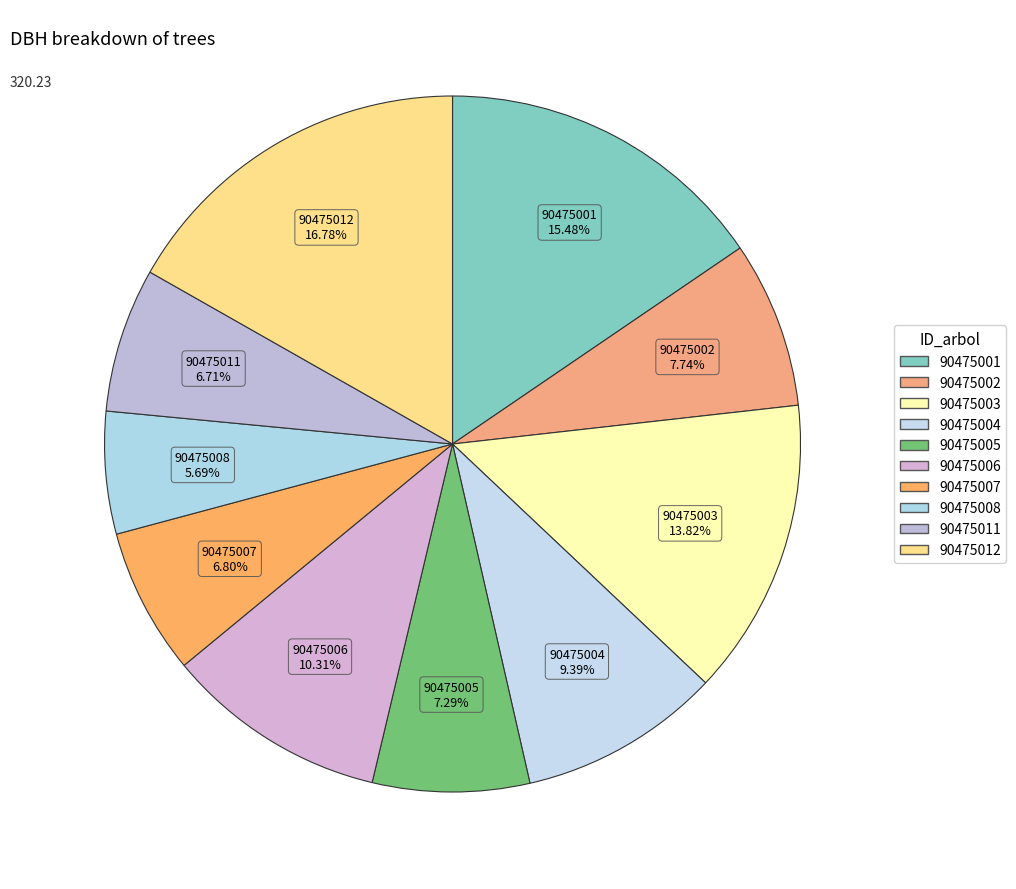

True or false: 90475002 accounts for 14% of the total.

False